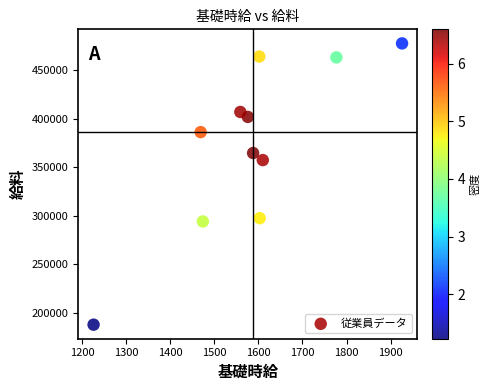

What is the range of Y values (max minus min)?

290280